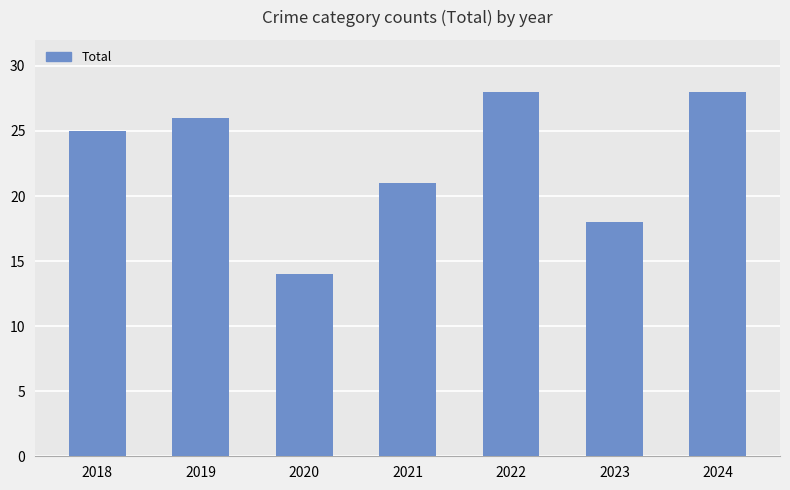

The value at 2019 is 26. True or false?

True